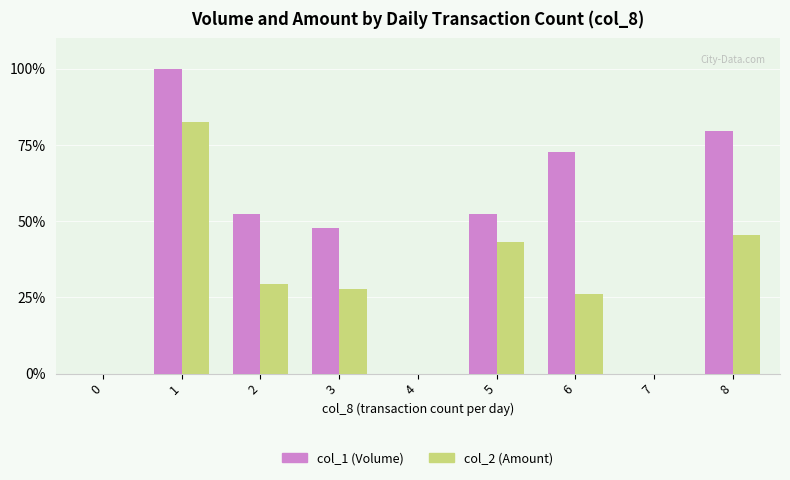

How many data points in col_1 (Volume) are above 52?

5